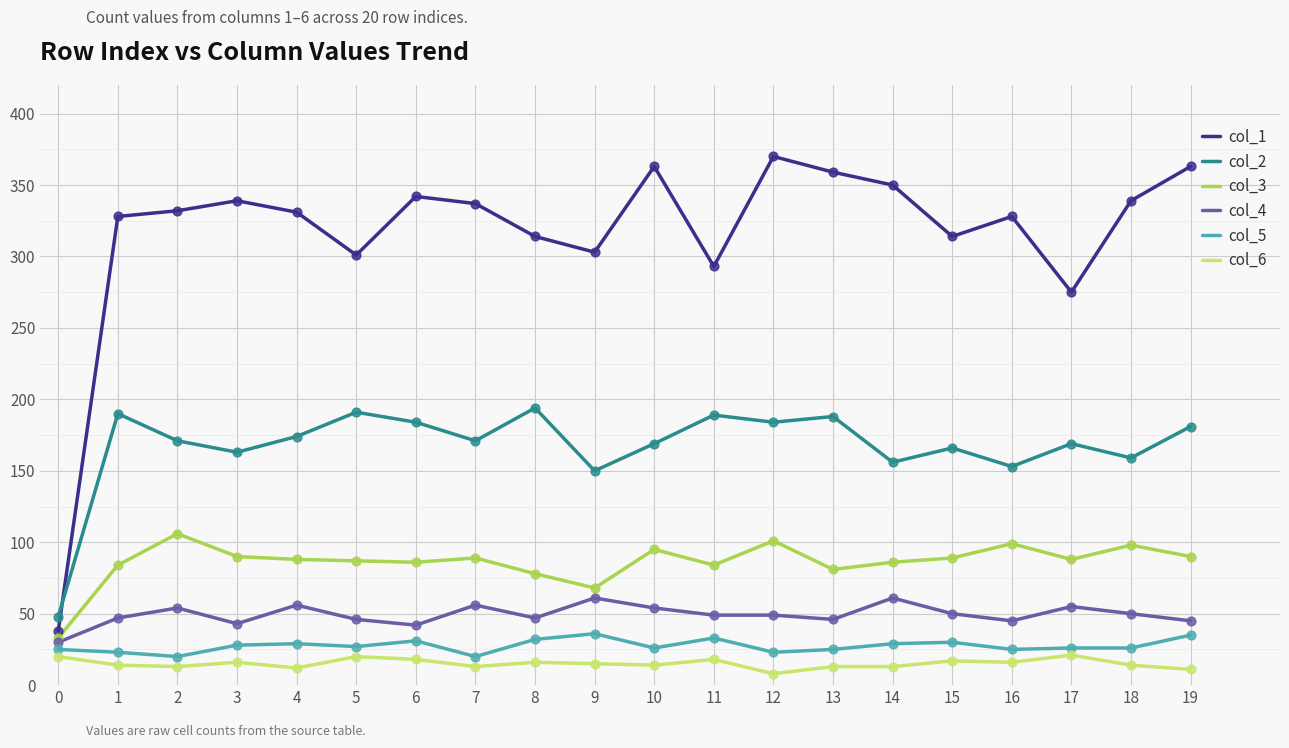

What is the maximum value shown in the chart?

370